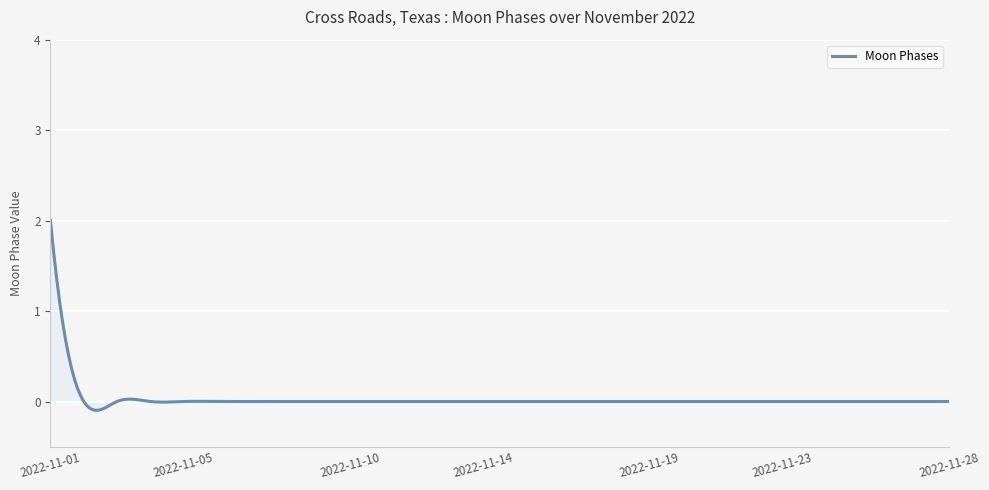

What is the difference between the maximum and minimum values?

2.1